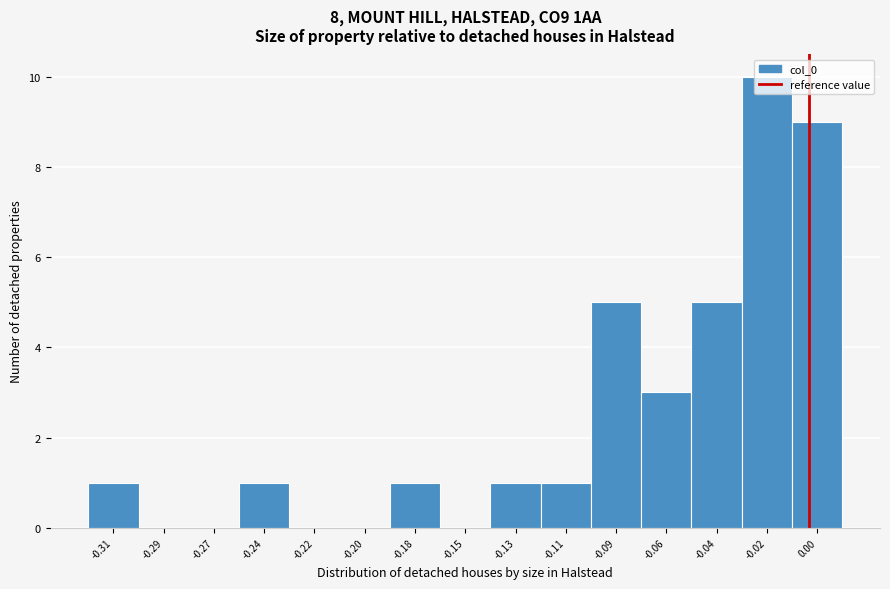

What is the sum of all values?

37